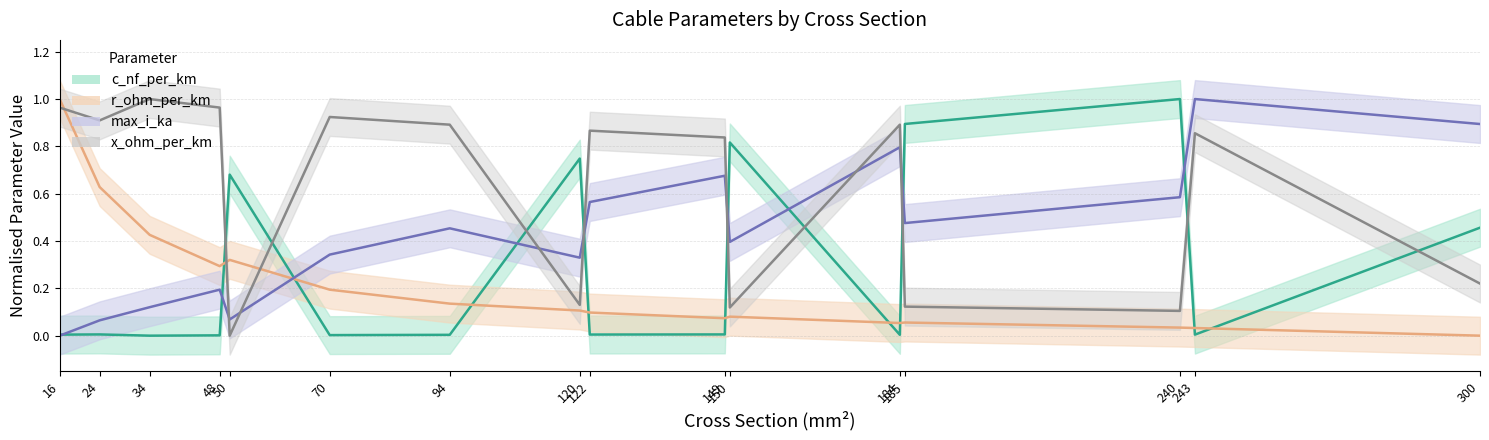

How many interior local peaks does the c_nf_per_km series have?

5